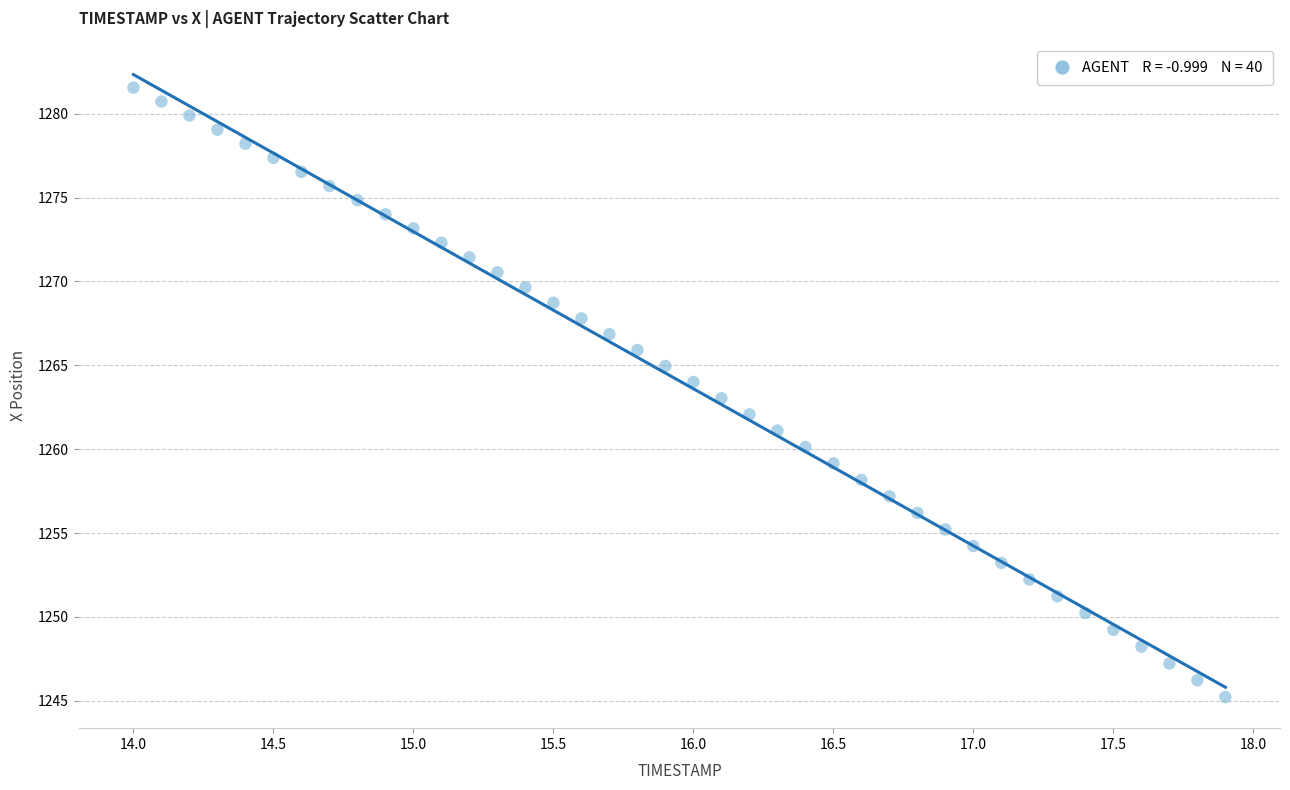

What is the range of Y values (max minus min)?

36.3